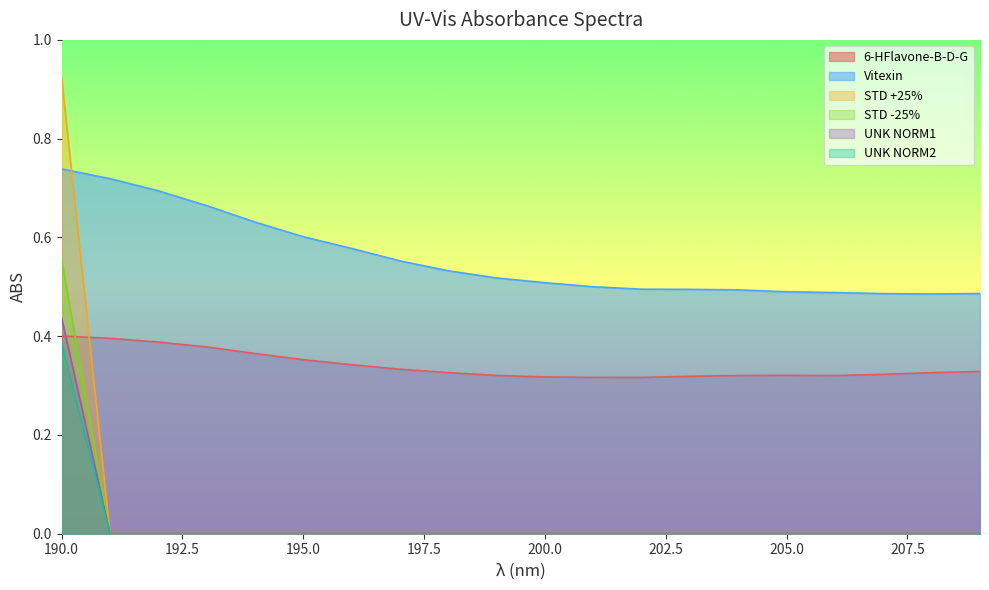

The STD +25% series shows 0.0 at 195.0. True or false?

True